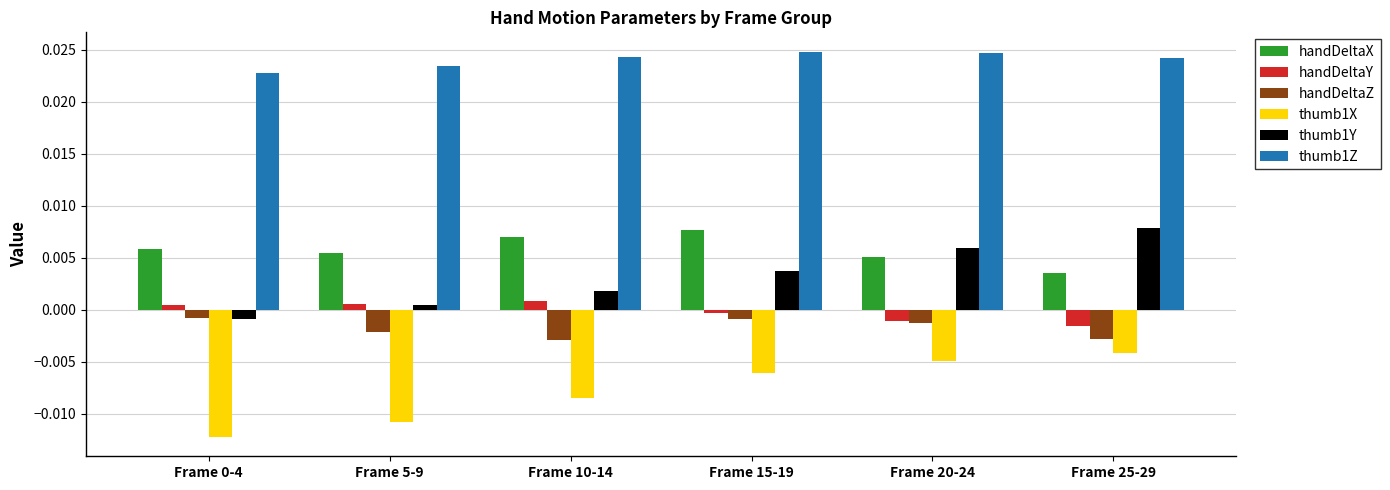

What is the label of the 4th bar from the right?

Frame 10-14